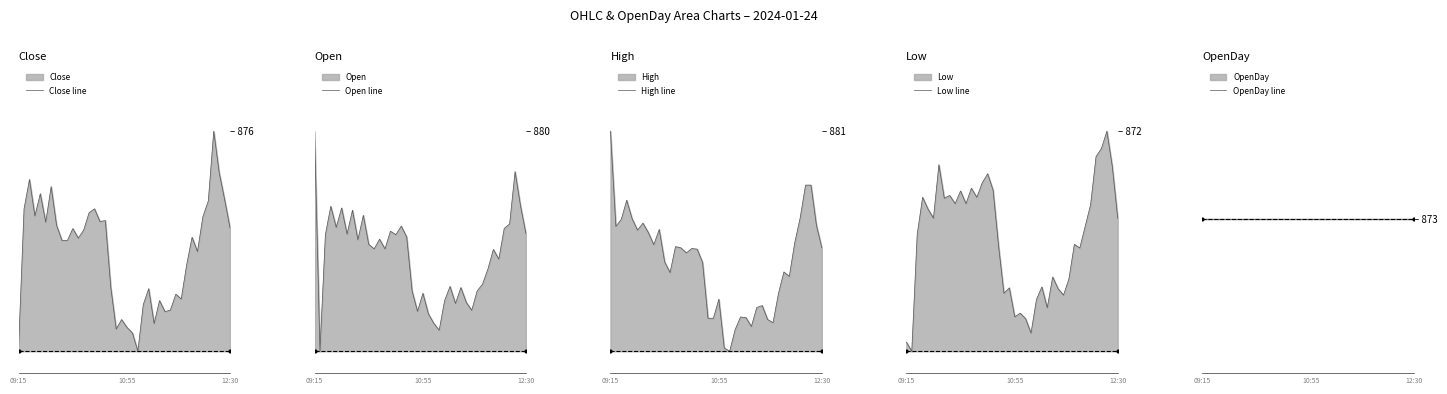

List the series in order of their peak value, highest first.

High line, Open line, Close line, OpenDay line, Low line